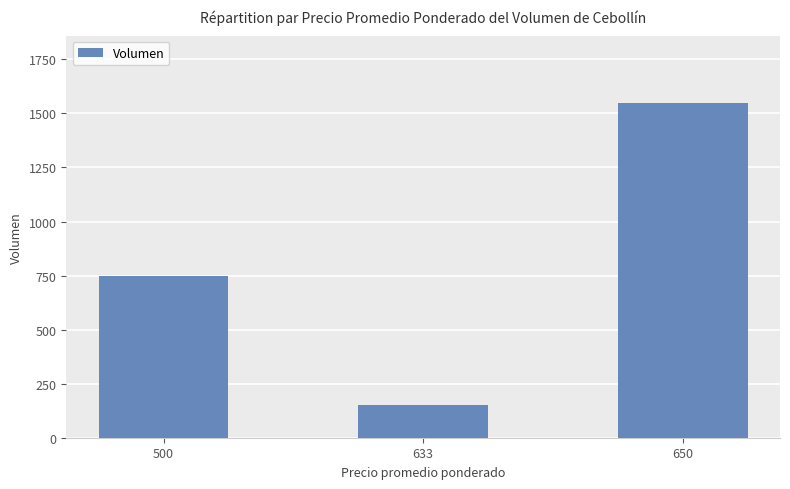

List the labels in order of value, largest first.

650, 500, 633